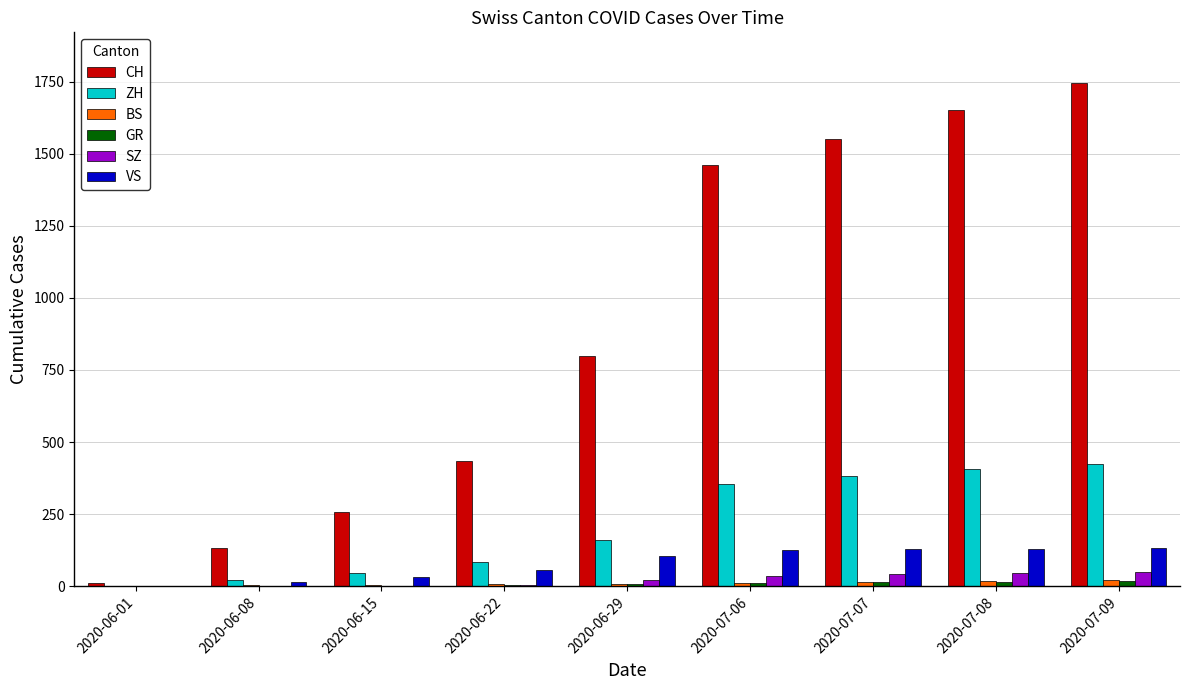

How many groups of bars are there?

9